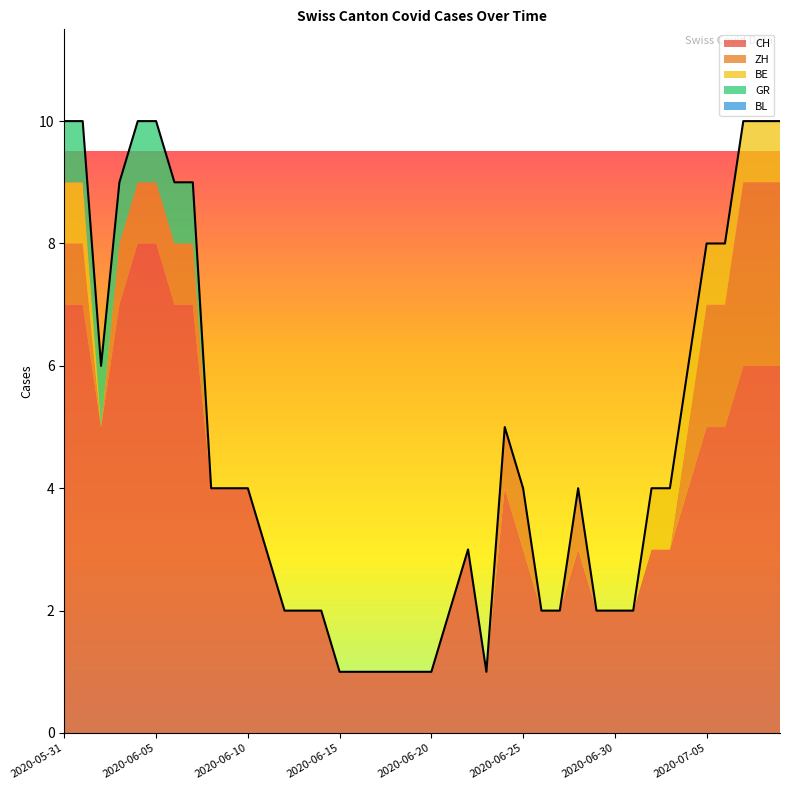

What is the label of the 26th point from the left?

2020-06-25